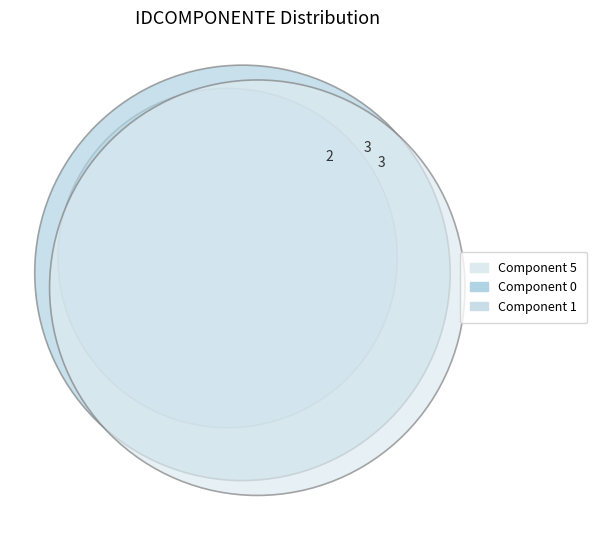

Is there a majority slice in this chart?

No